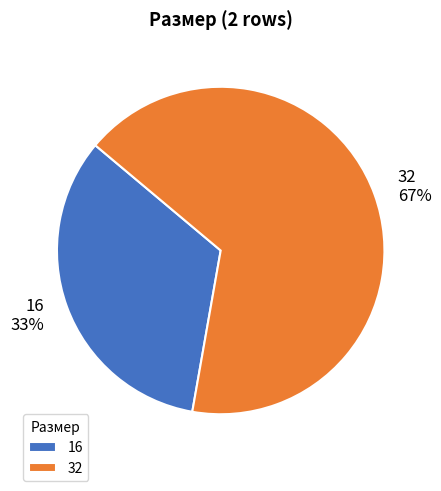

Does 16 account for over 50% of the chart?

No